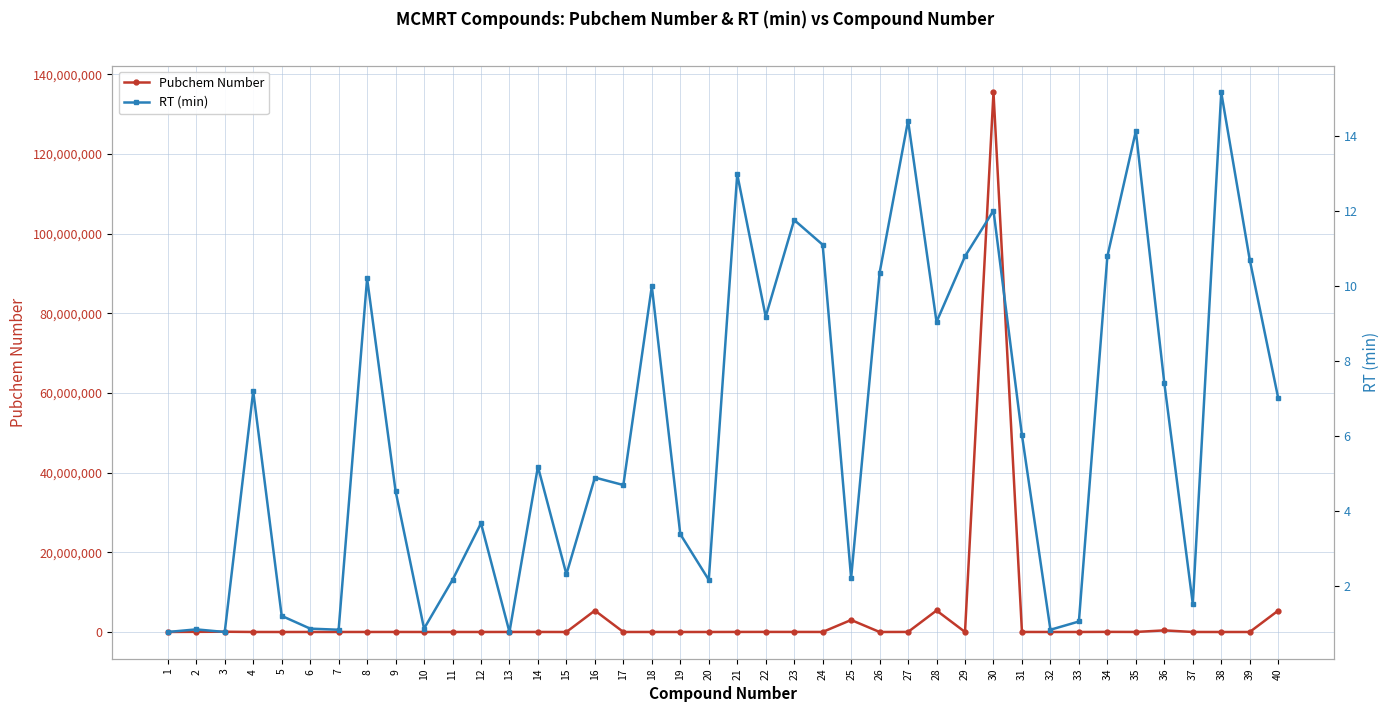

How many data points in Pubchem Number are less than 9777?

20